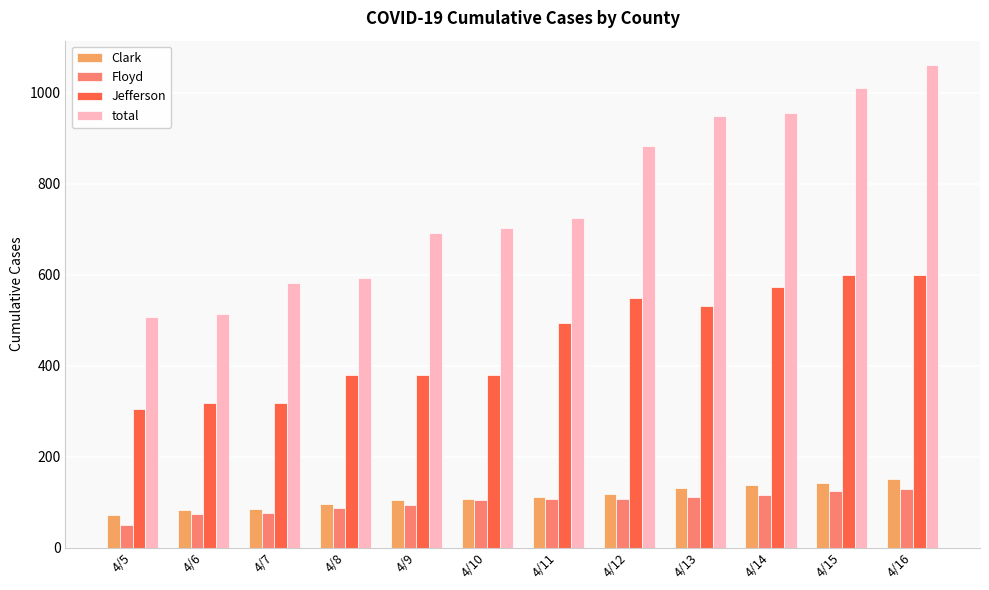

Count the number of data series in this chart.

4